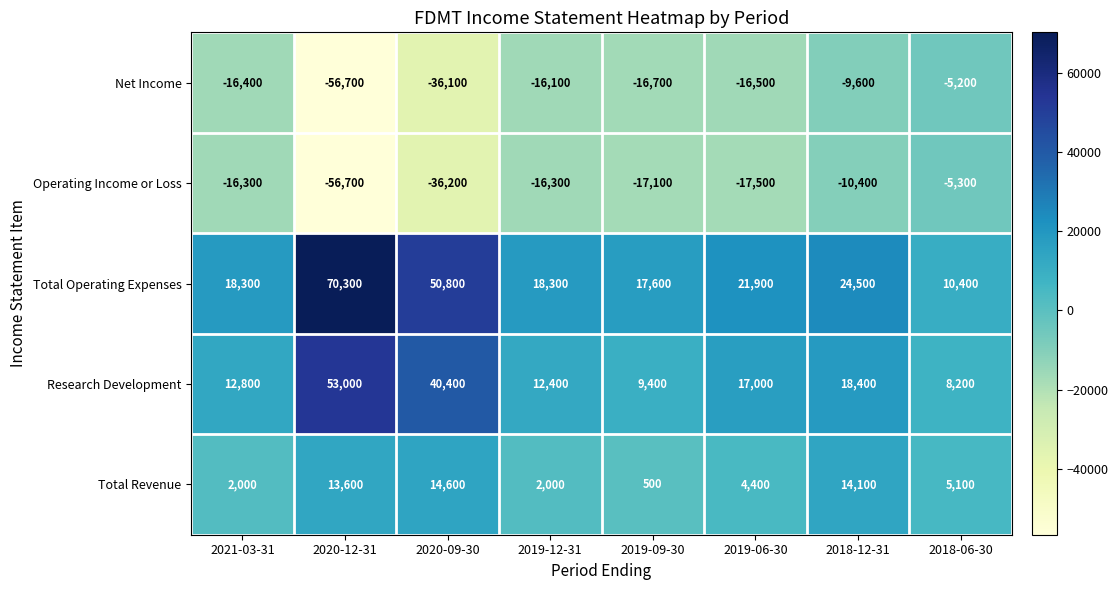

Where is Total Operating Expenses nearest to the value 40350?

2020-09-30